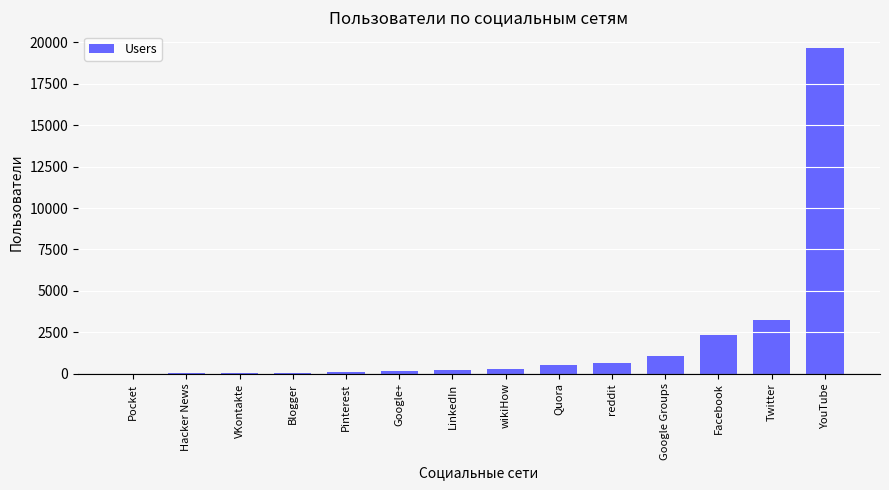

What is the change in value from wikiHow to YouTube?

+19388